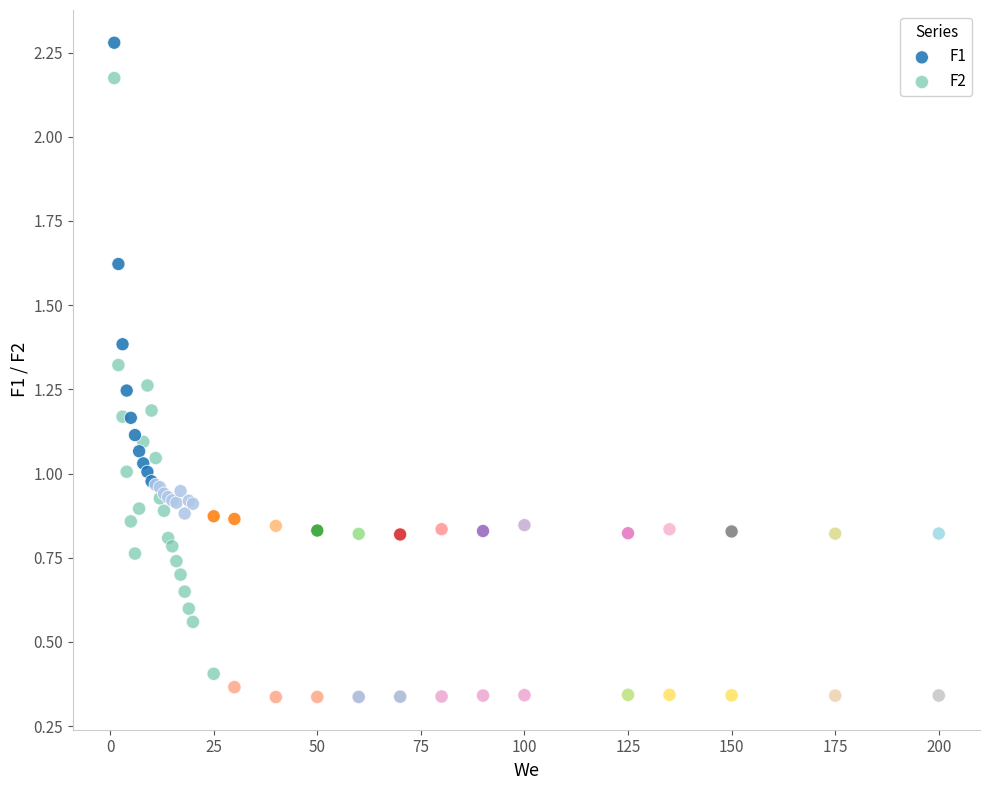

Which series contains the highest Y value?

F1